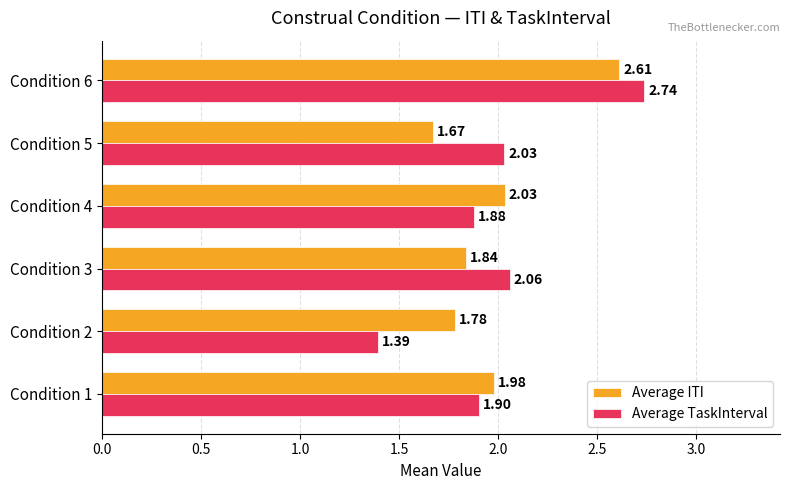

What is the spread (max minus min) of values at Condition 2?

0.4